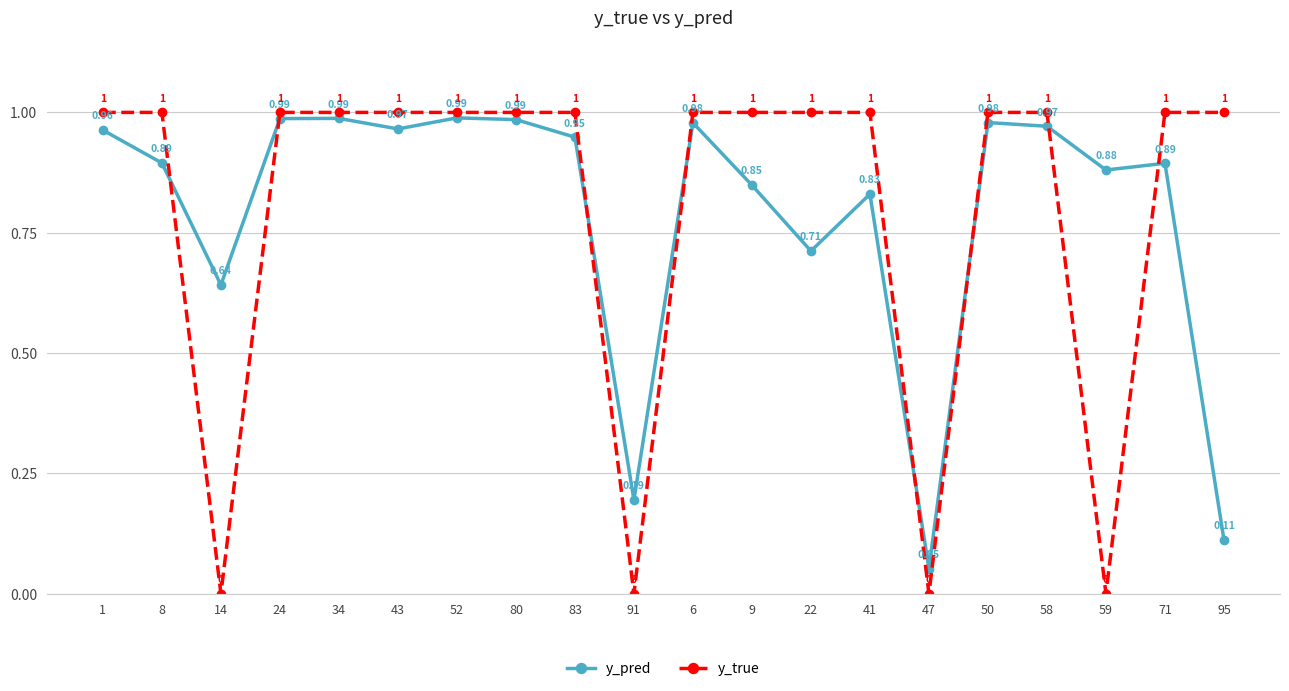

The value of y_true at 95 is 1.6. True or false?

False